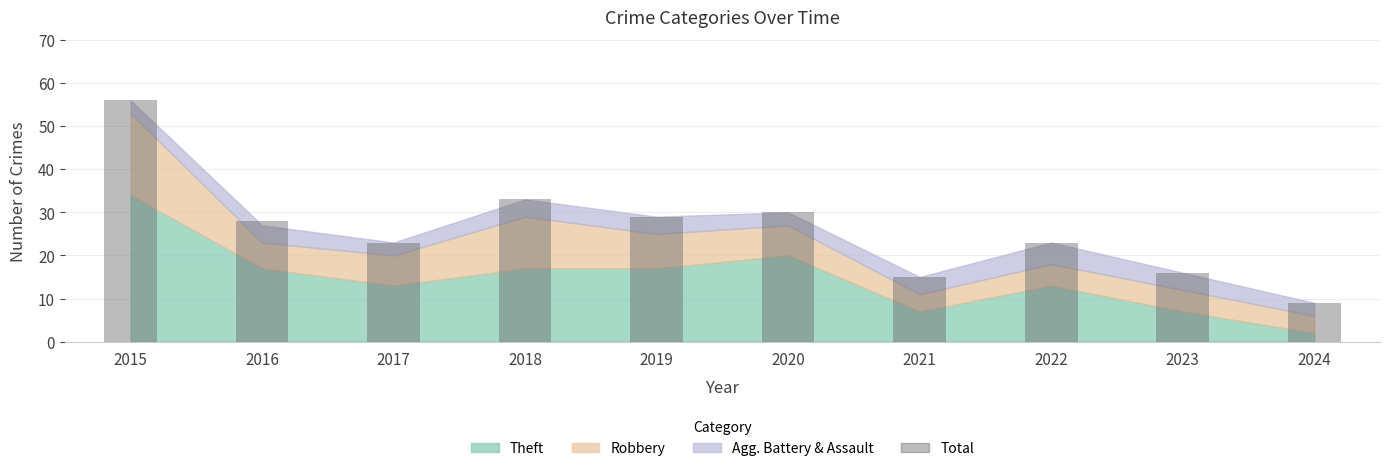

What is the value of the 2nd bar from the left?

28